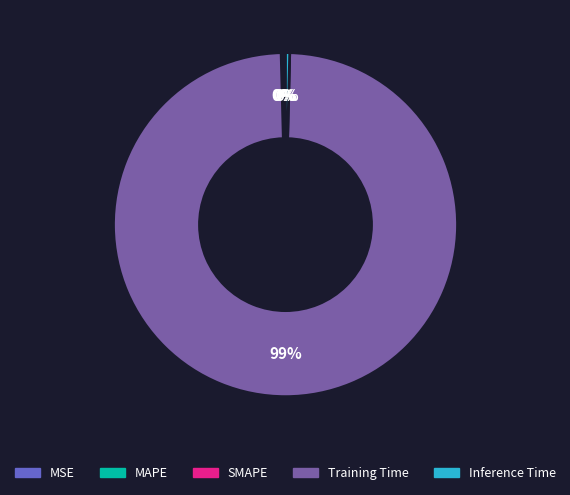

Which slice represents more than half of the pie?

Training Time